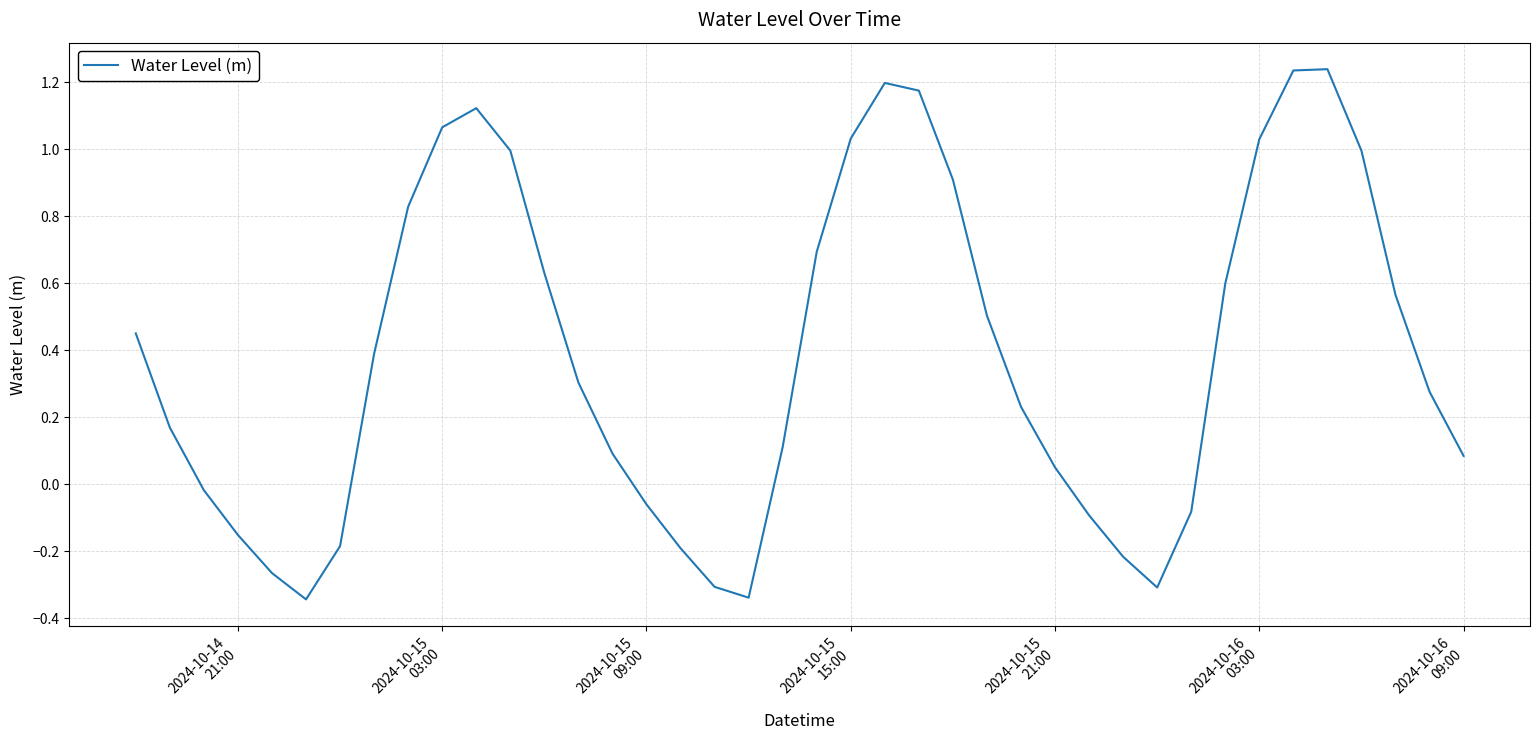

What is the minimum value shown in the chart?

-0.3